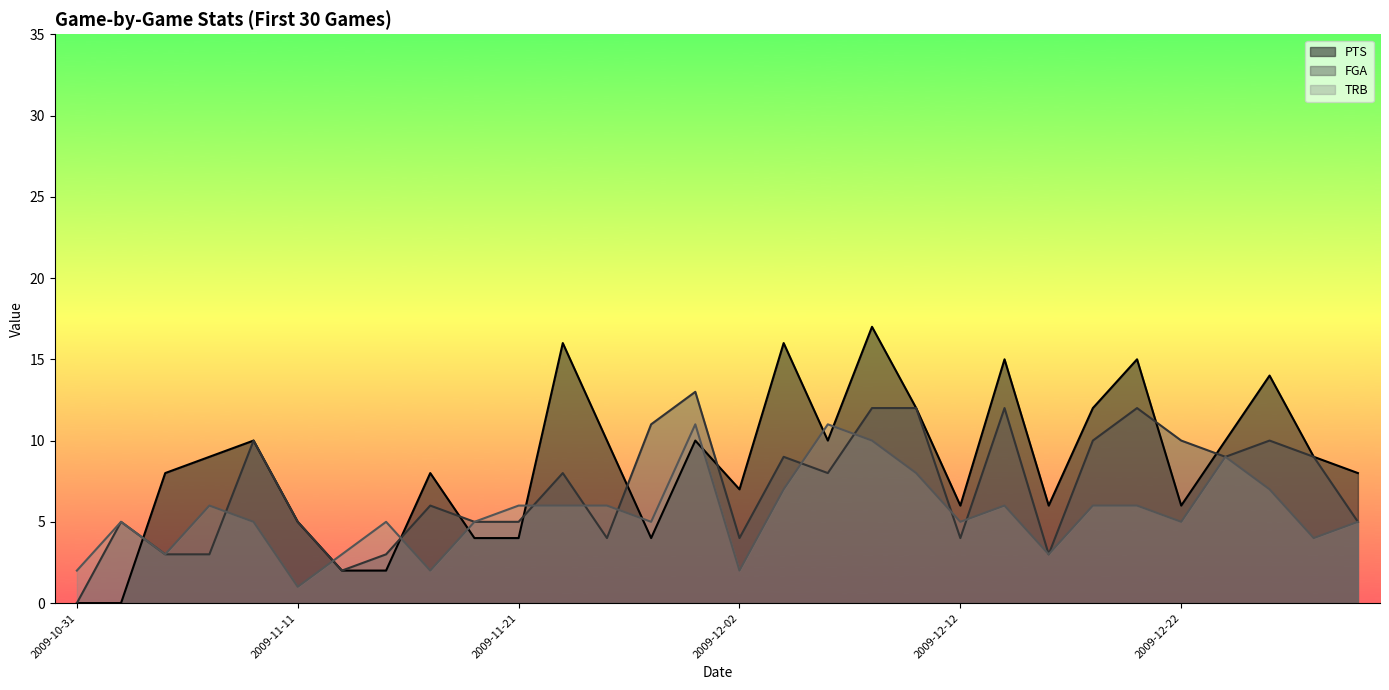

What is the approximate value of TRB at 2009-11-21?

6